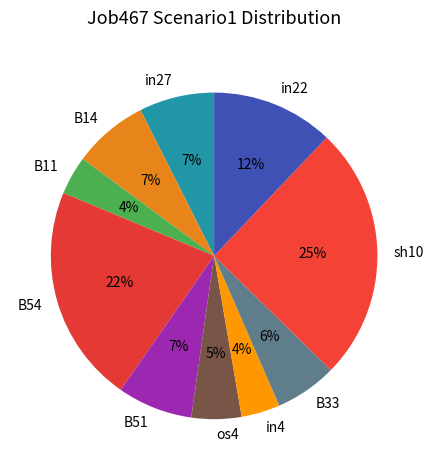

To the nearest percent, what is the difference between the in27 and sh10 slice percentages?

18%